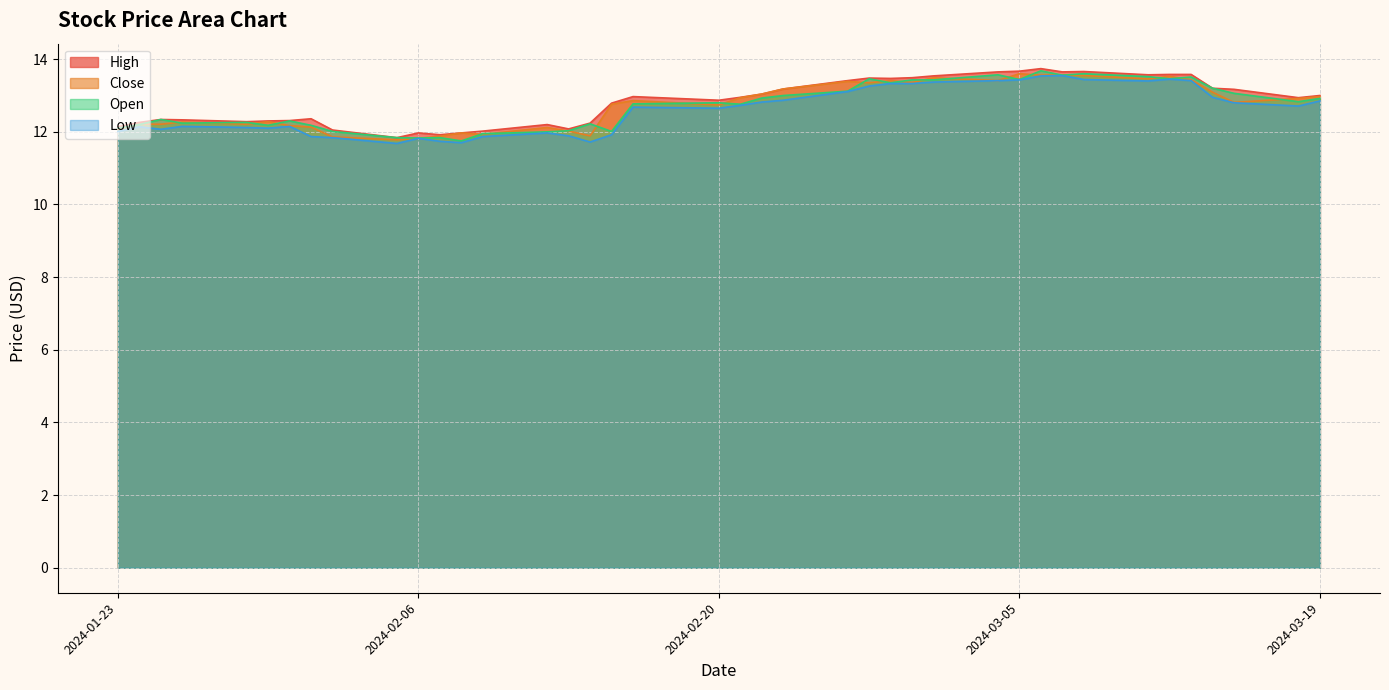

In High, how many points are higher than both neighbors (excluding endpoints)?

8